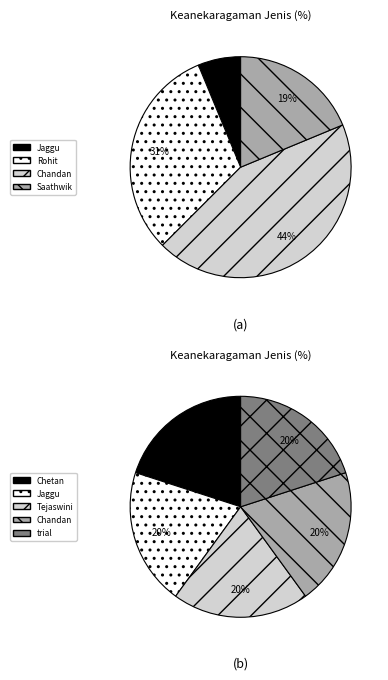

Is it true that 4 is 34% of the pie?

False